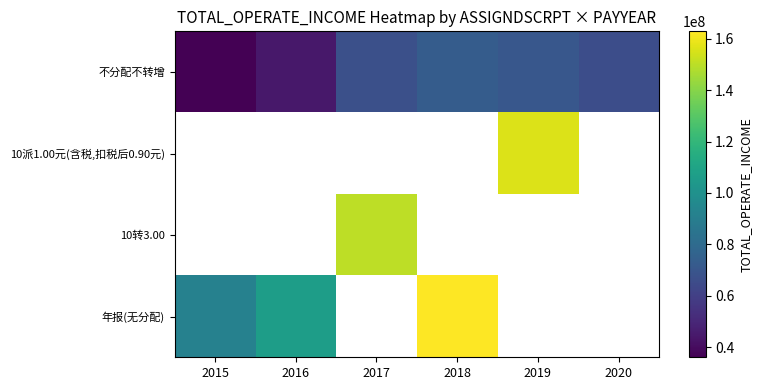

How many data points in 年报(无分配) are less than 162859319?

2